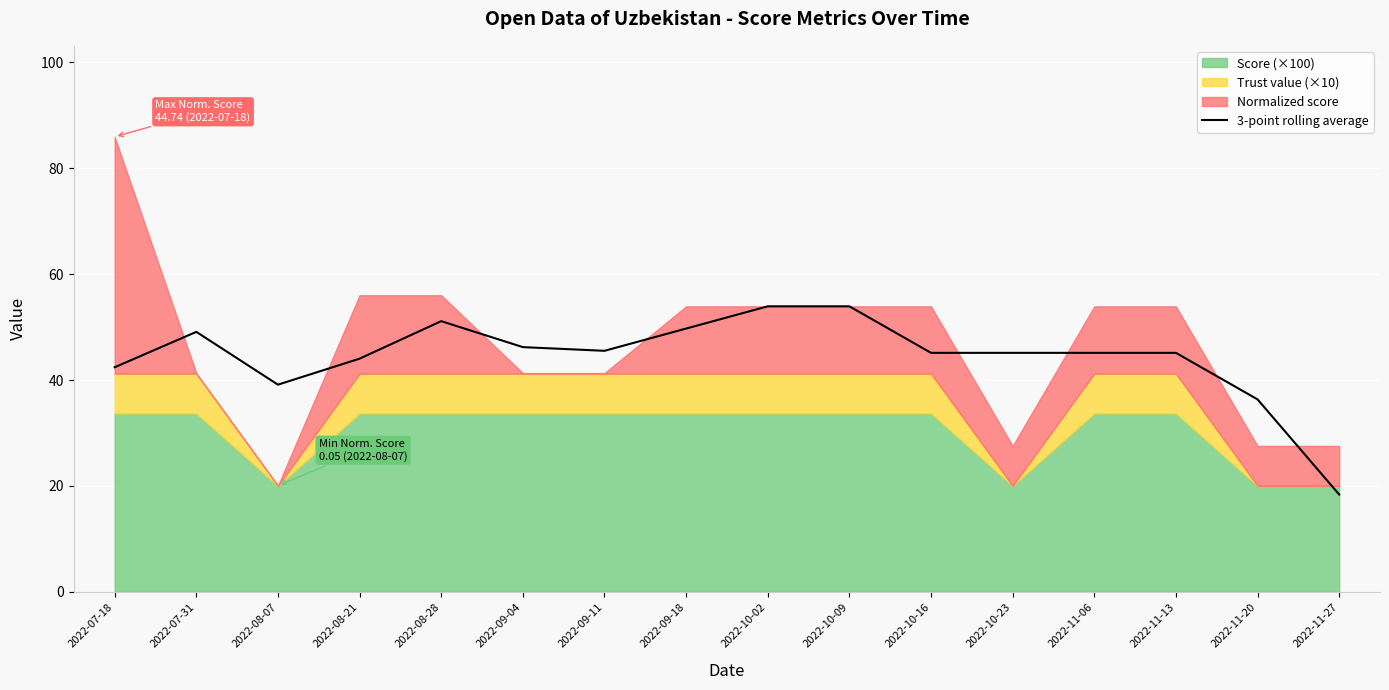

How many data points are less than 45?

5